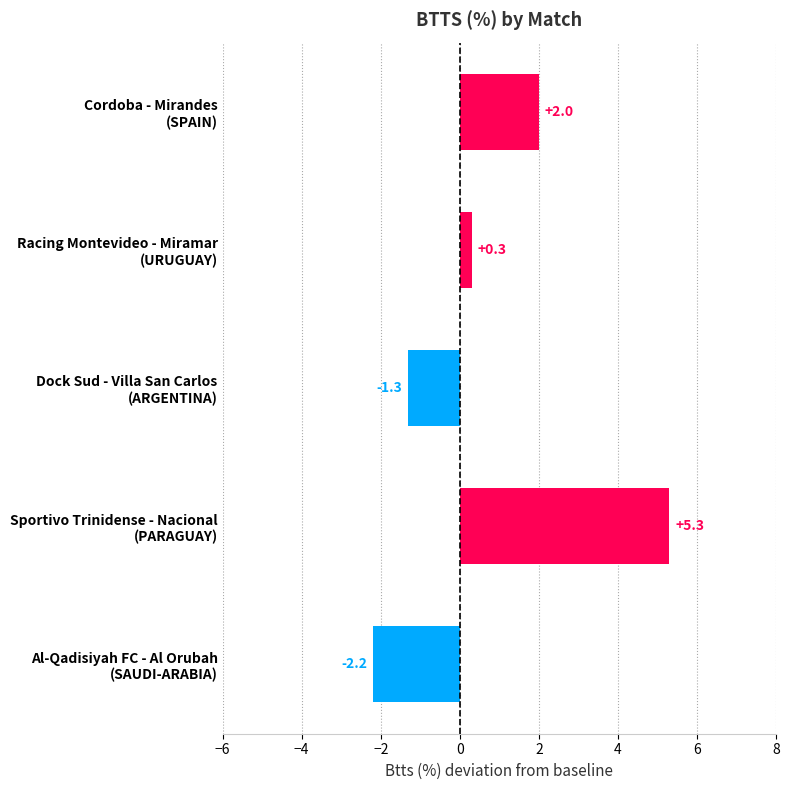

What is the minimum value shown in the chart?

-2.2